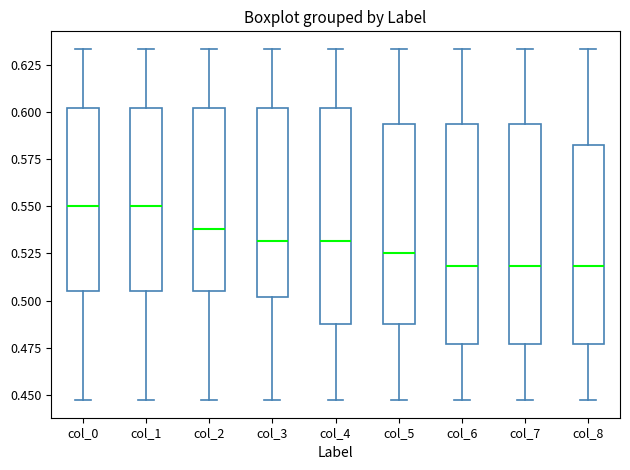

Reading left to right, read every box against the y-axis: the position of its median line, the range the box covers, and the ends of its whiskers. The values are not printed on the chart, so give them approximately, as read against the axis.

col_0: median 0.550, box 0.505 to 0.600, whiskers 0.445 to 0.635
col_1: median 0.550, box 0.505 to 0.600, whiskers 0.445 to 0.635
col_2: median 0.540, box 0.505 to 0.600, whiskers 0.445 to 0.635
col_3: median 0.530, box 0.500 to 0.600, whiskers 0.445 to 0.635
col_4: median 0.530, box 0.490 to 0.600, whiskers 0.445 to 0.635
col_5: median 0.525, box 0.490 to 0.595, whiskers 0.445 to 0.635
col_6: median 0.520, box 0.475 to 0.595, whiskers 0.445 to 0.635
col_7: median 0.520, box 0.475 to 0.595, whiskers 0.445 to 0.635
col_8: median 0.520, box 0.475 to 0.585, whiskers 0.445 to 0.635